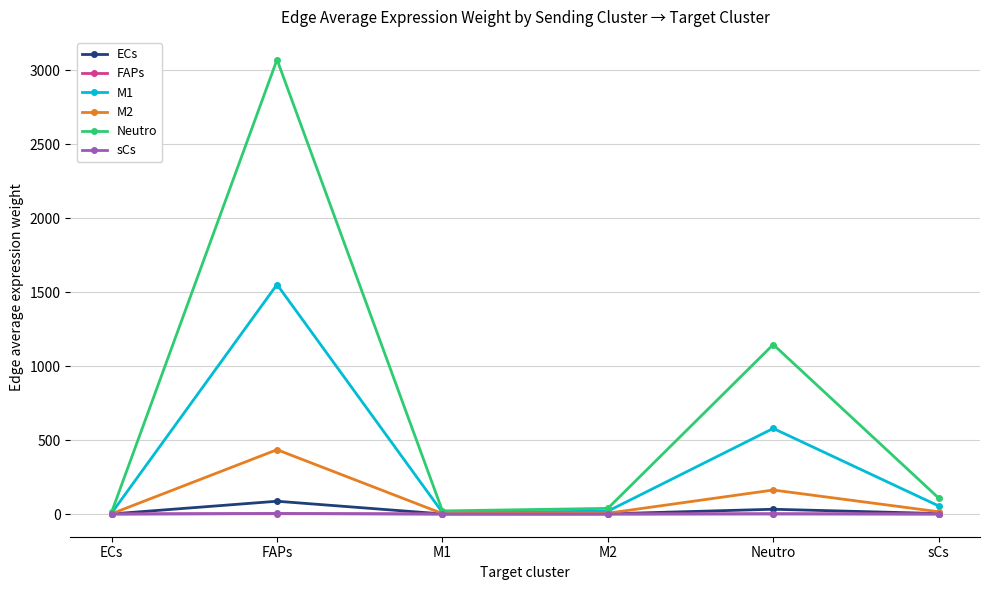

What position from the right is FAPs?

5